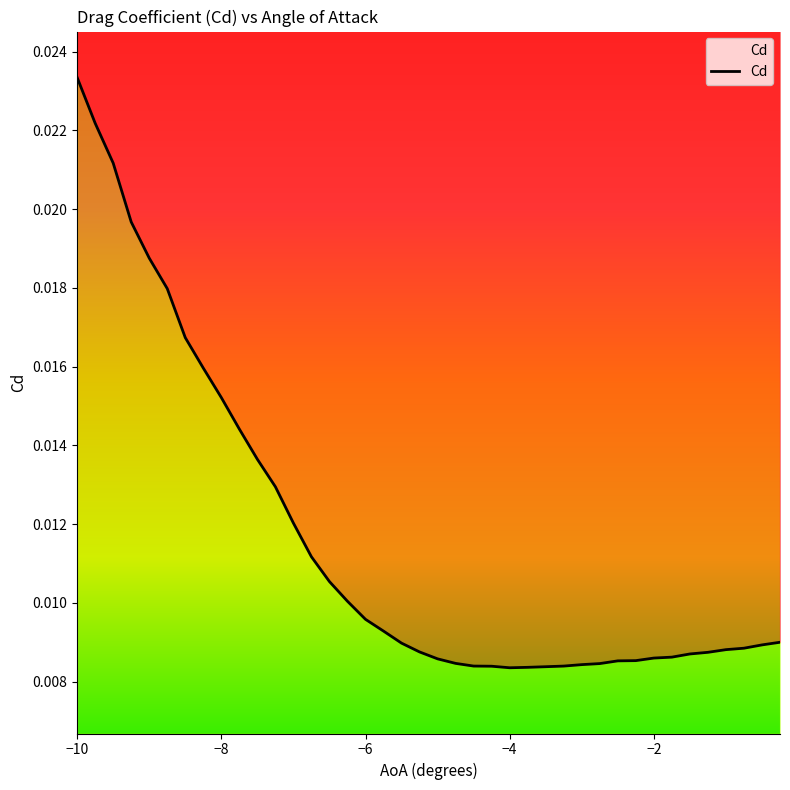

Which category has the highest value across all series?

−10